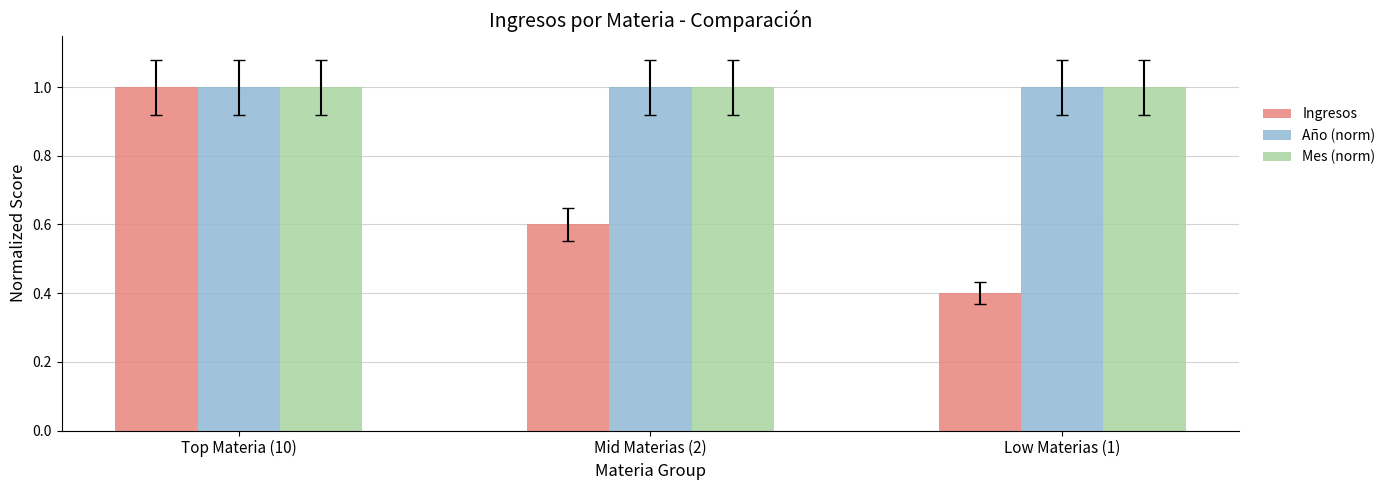

Reading left to right, transcribe all the data shown in this chart.

Ingresos: 1.0	0.6	0.4
Año (norm): 1.0	1.0	1.0
Mes (norm): 1.0	1.0	1.0